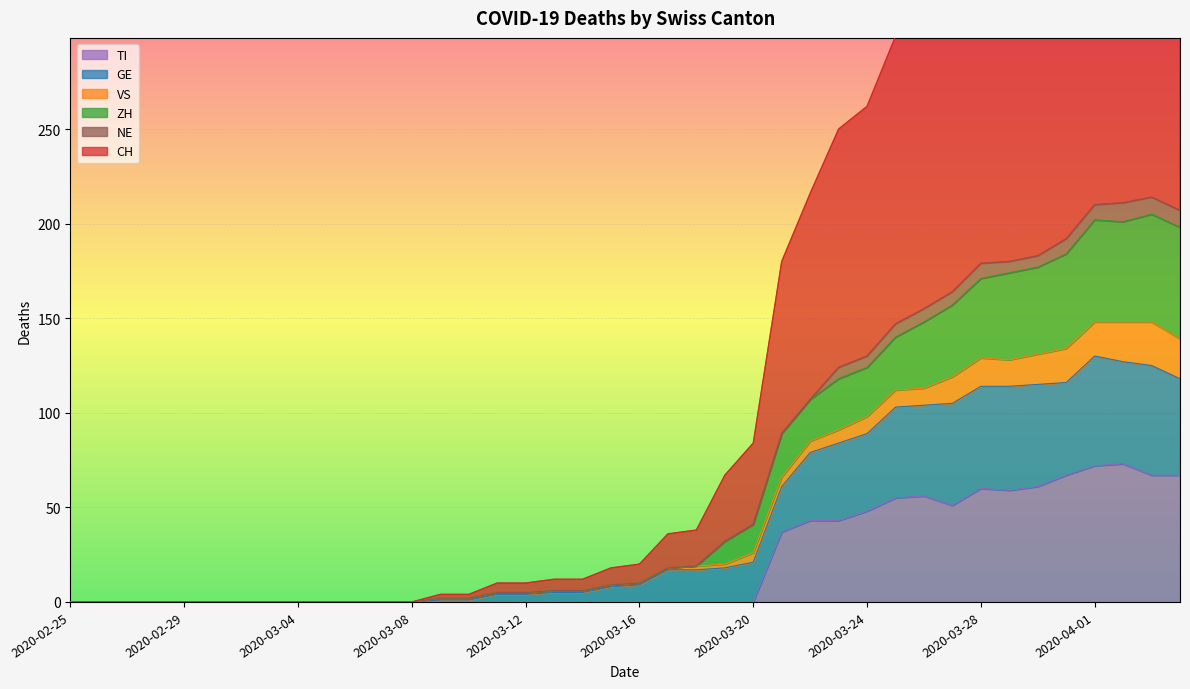

True or false: GE has a value of 8 at 2020-03-15.

True